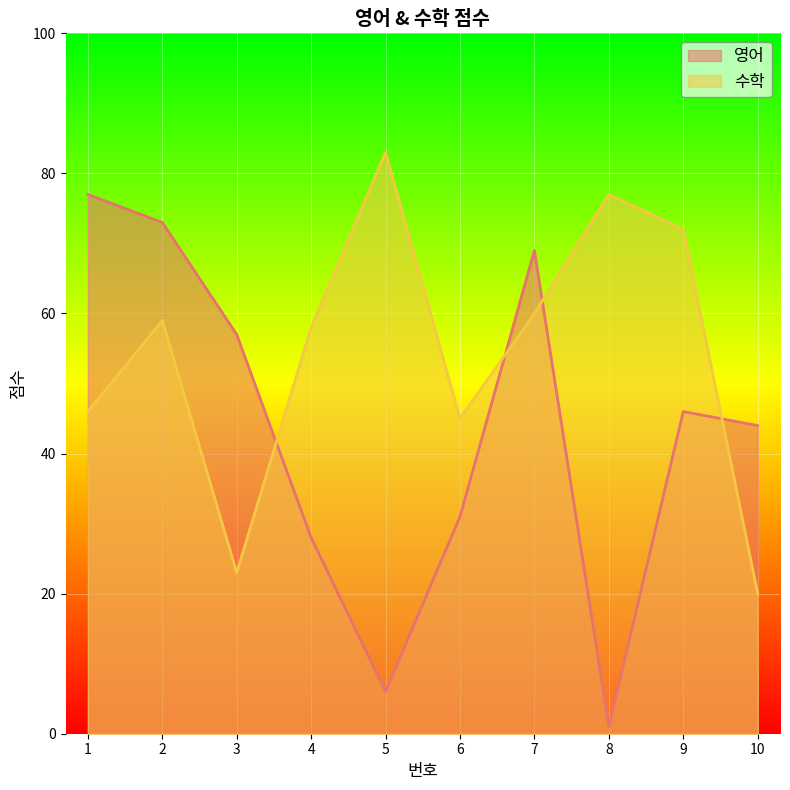

Does the chart display data point markers on the line(s)?

No